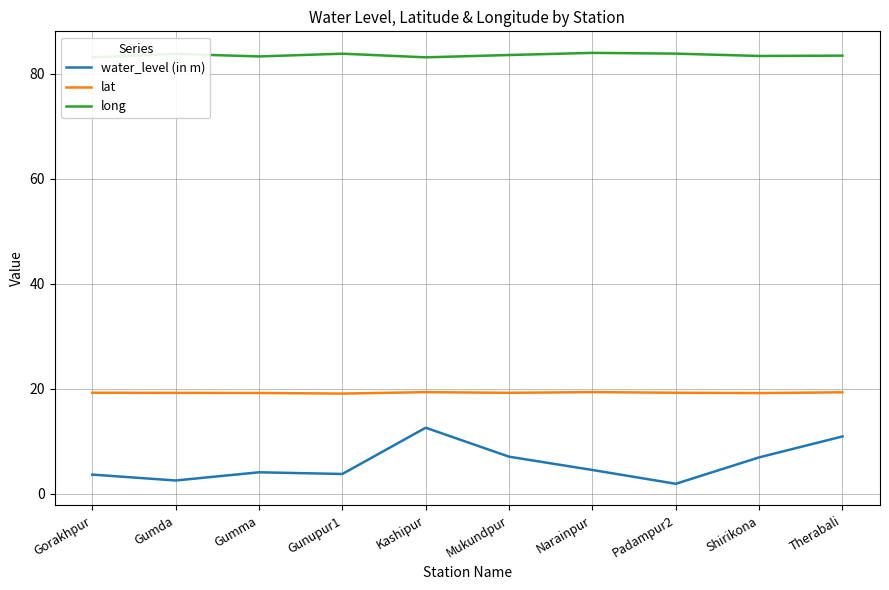

Read the long value at Padampur2.

83.8